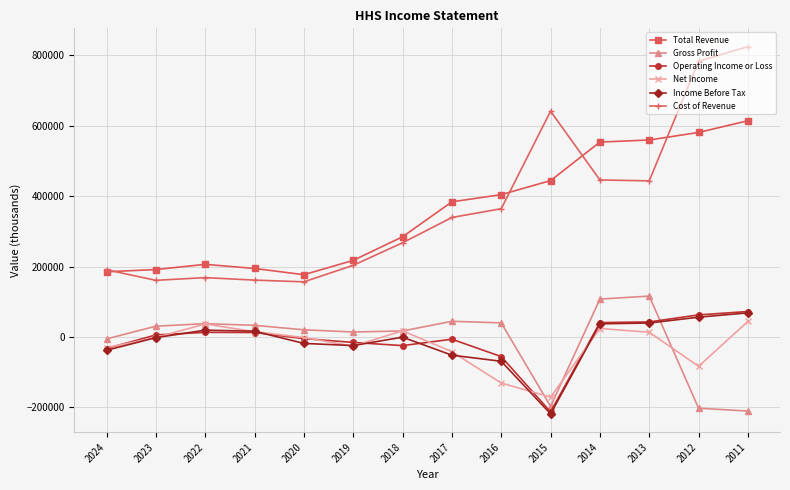

Which series changed the most between 2021 and 2015?

Cost of Revenue